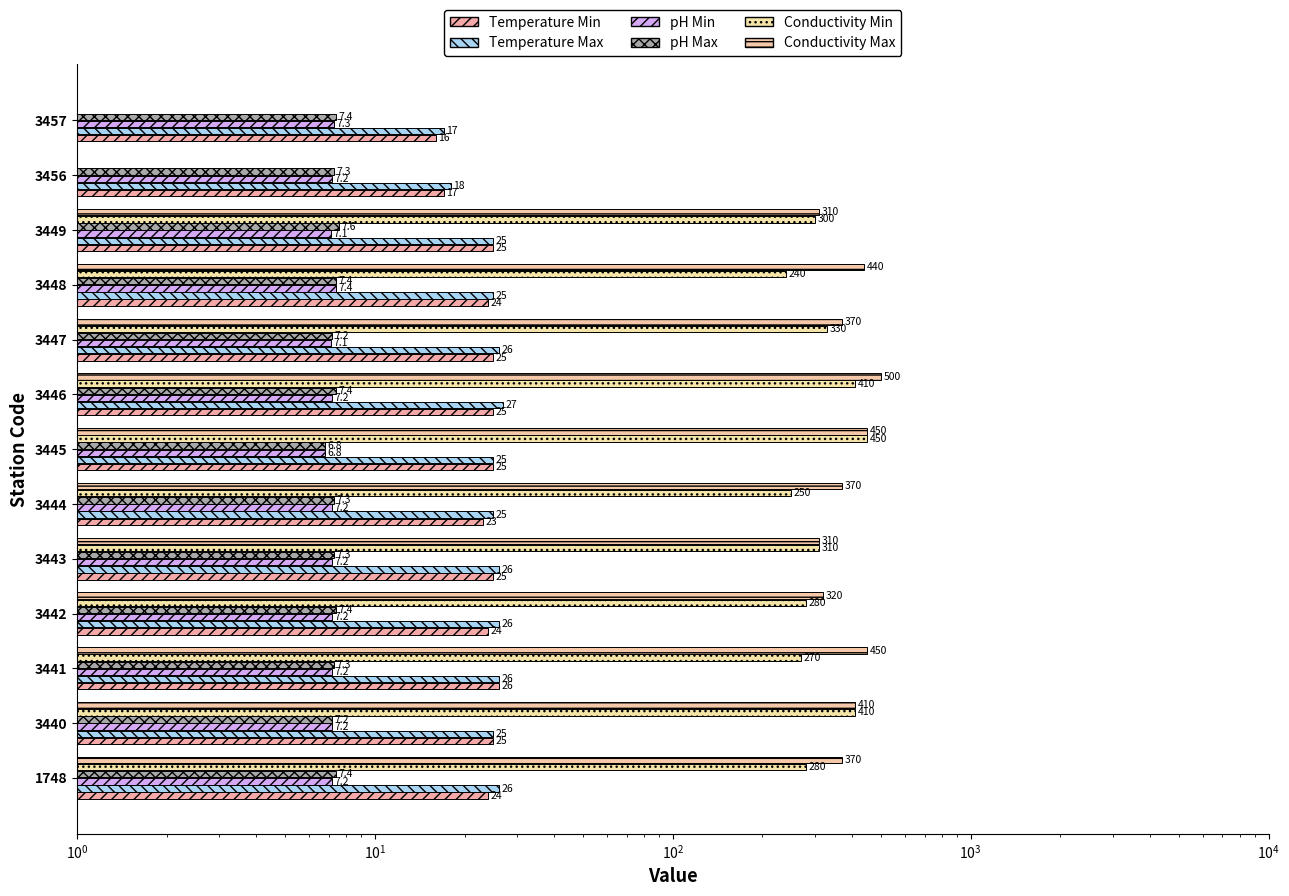

The Temperature Max series shows 23.2 at 3457. True or false?

False